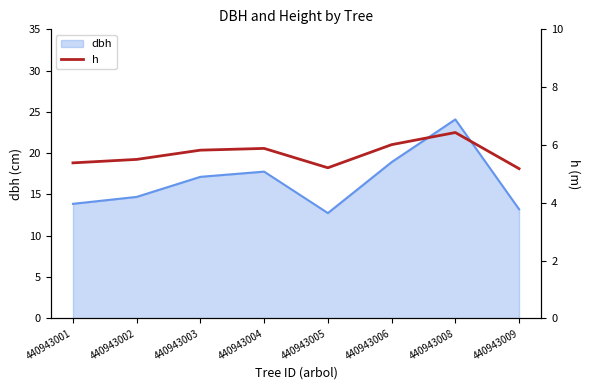

At which category does the data reach its first local valley?

440943005